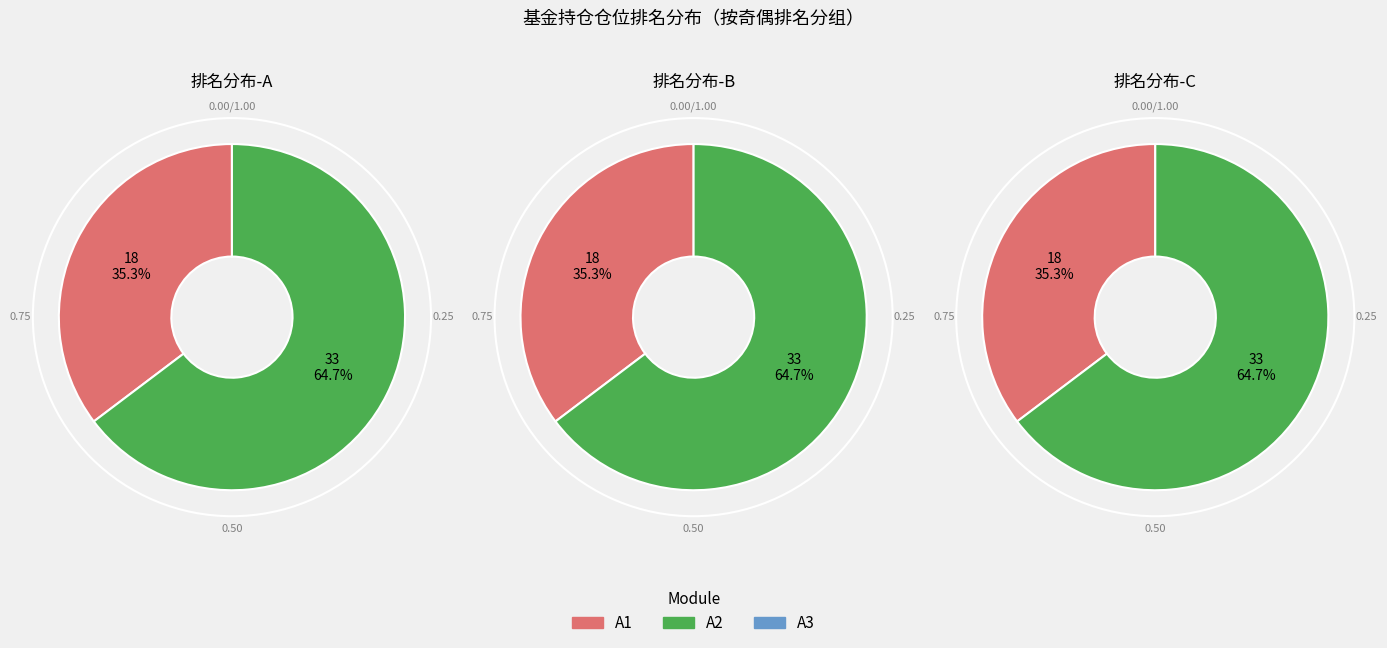

Does 8 account for over 50% of the chart?

No